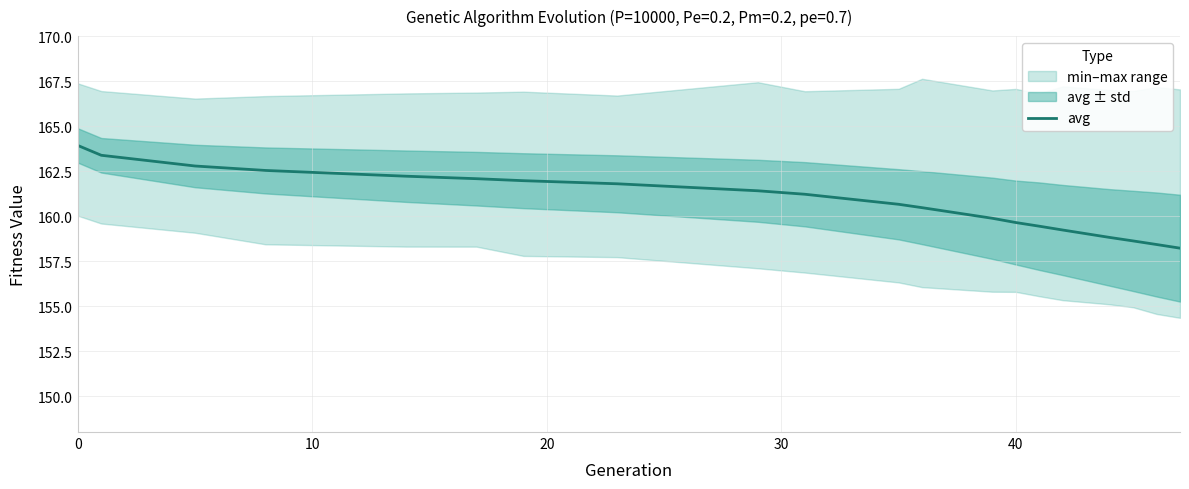

How many lines are shown in the chart?

1